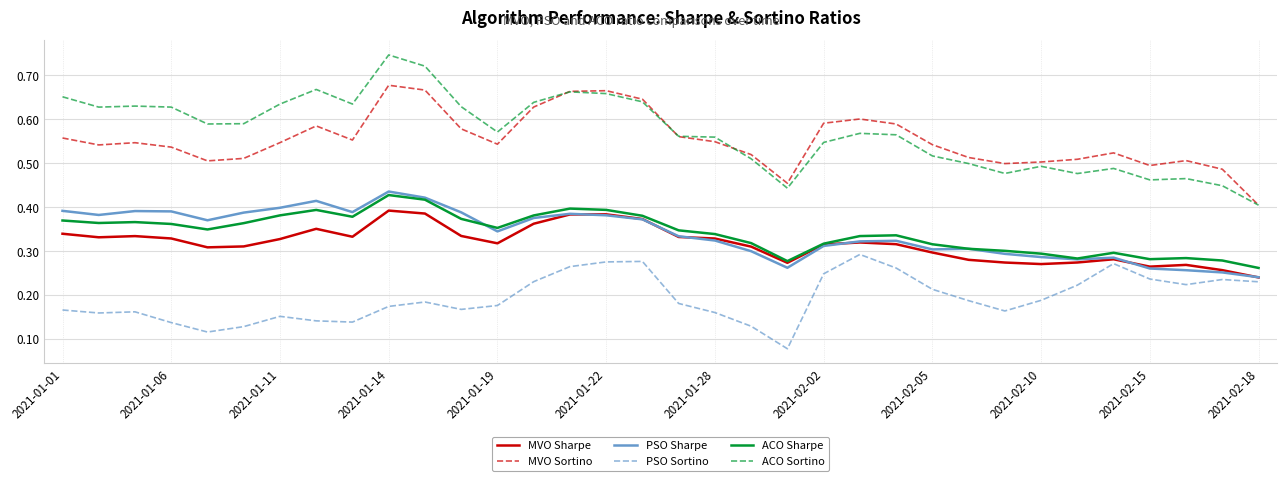

True or false: ACO Sortino and PSO Sharpe cross at least once.

False